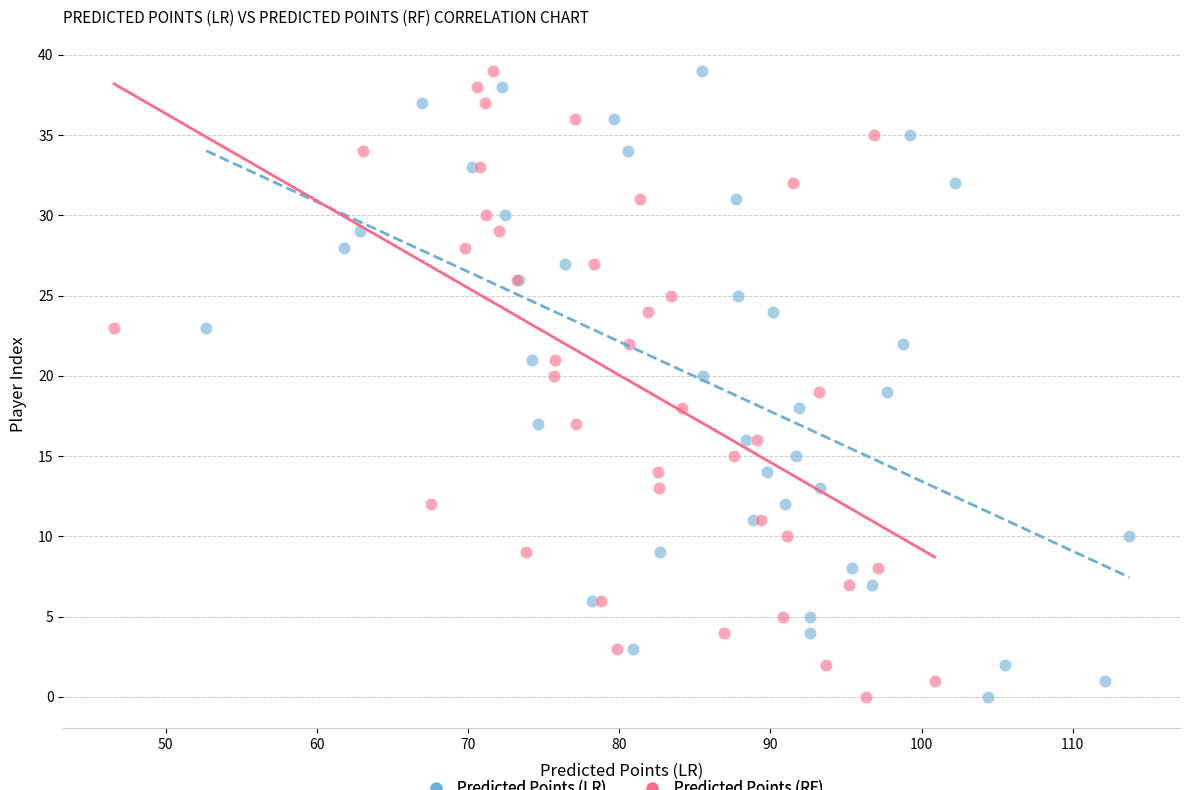

What are all the series names shown in the legend?

Predicted Points (LR), Predicted Points (RF)